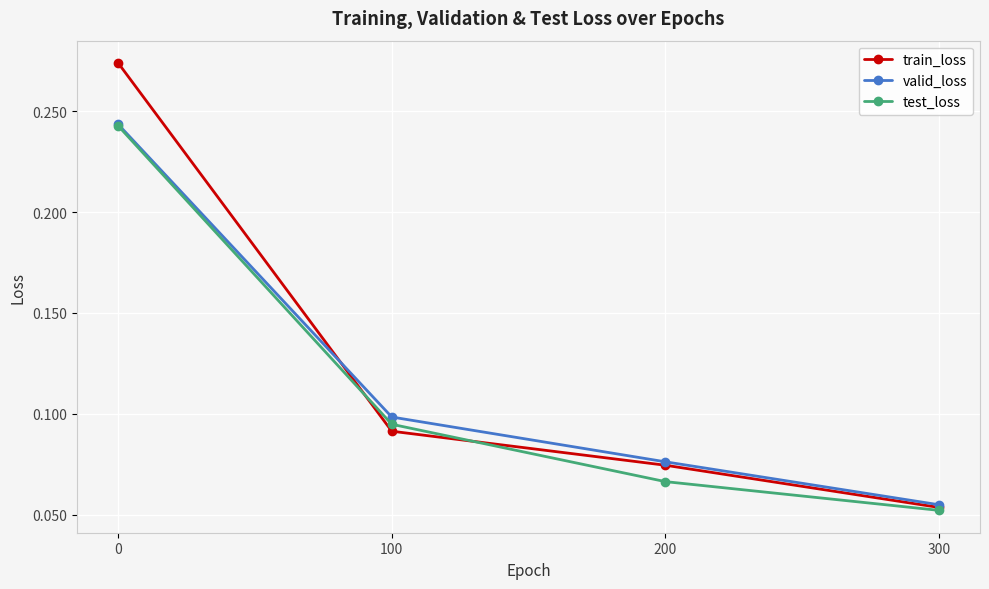

The value of valid_loss at 300 is 0.1. True or false?

True